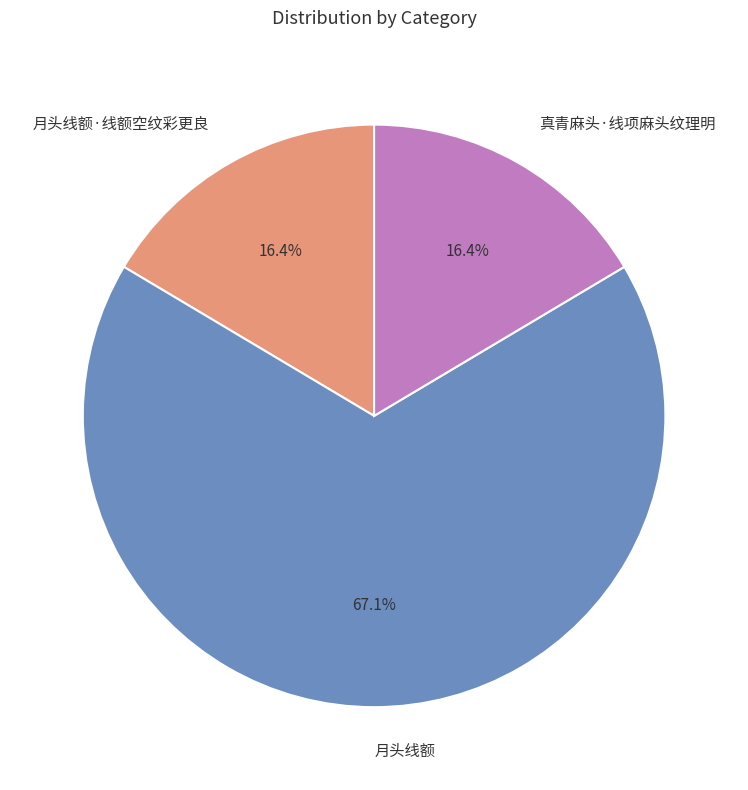

Combined, what portion of the pie is 月头线额 and 真青麻头·线项麻头纹理明?

83.6%